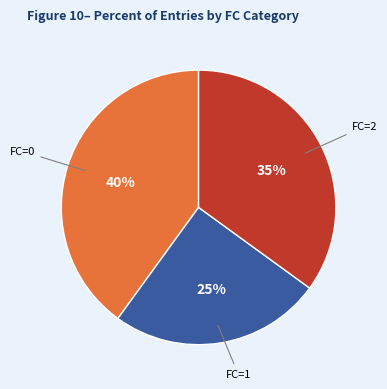

Which category has the biggest portion of the pie?

FC=0